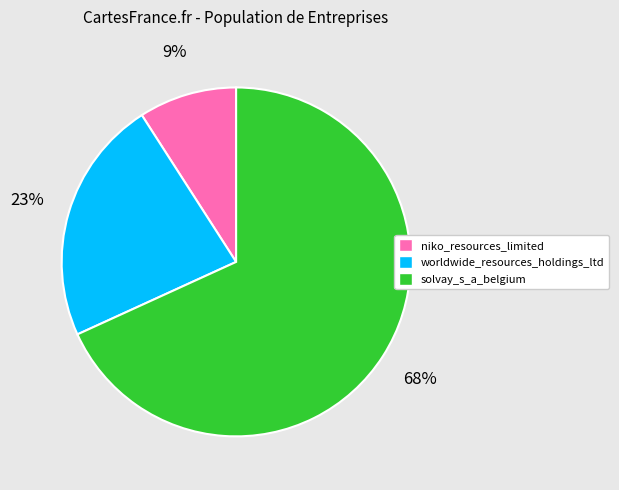

Rank the categories by value from highest to lowest.

solvay_s_a_belgium, worldwide_resources_holdings_ltd, niko_resources_limited